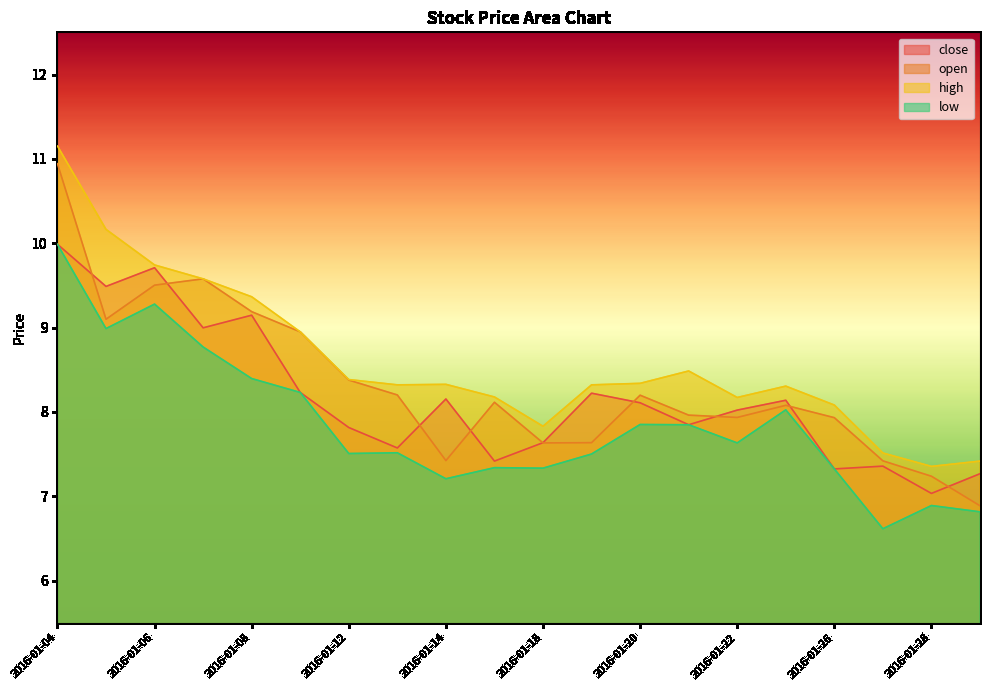

How many lines are shown in the chart?

4